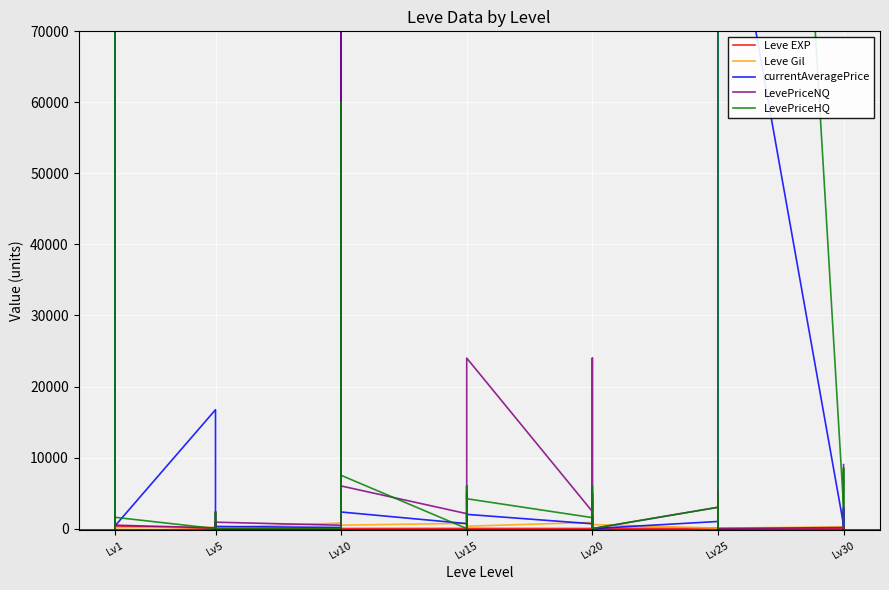

Between which two adjacent categories do LevePriceHQ and LevePriceNQ first intersect?

Lv1 and Lv1